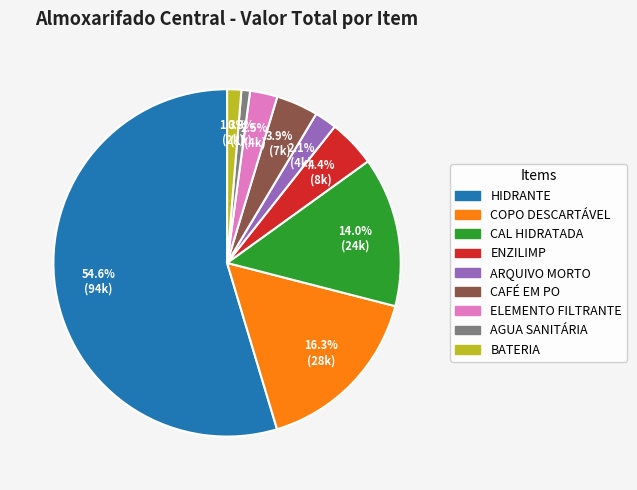

Count the number of slices in the pie.

9